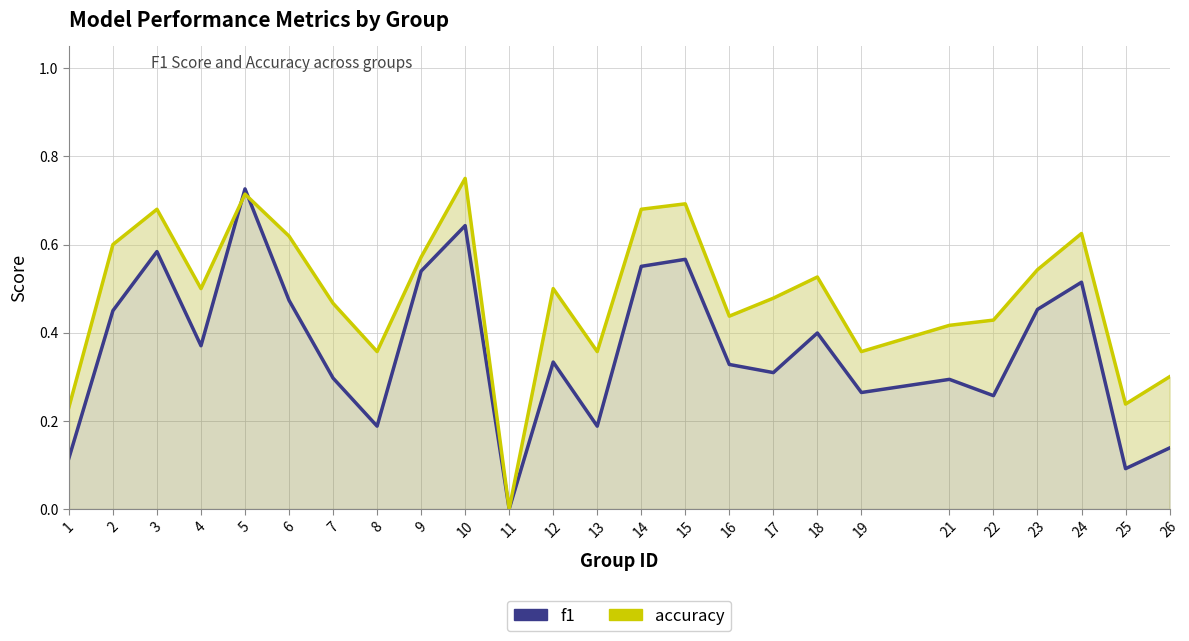

Rank the series at 5 from highest to lowest value.

f1, accuracy